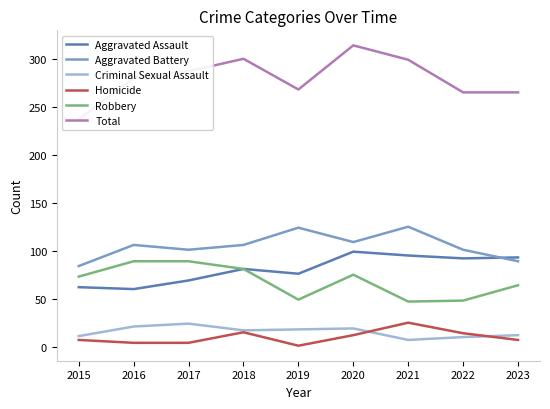

How many series are shown in this chart?

6